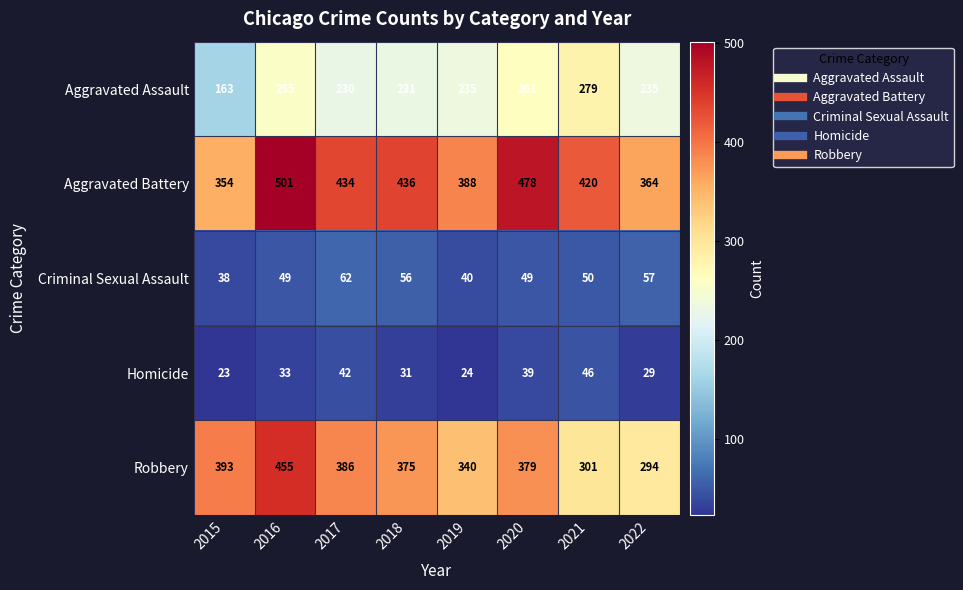

At how many categories does at least one series exceed 243?

8